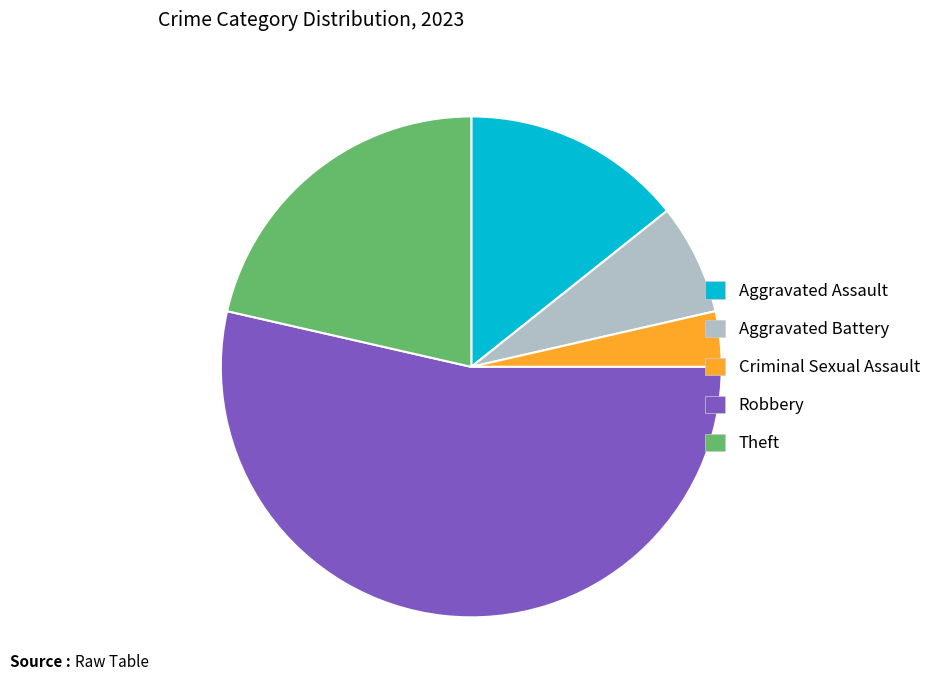

Does Aggravated Battery account for over 50% of the chart?

No